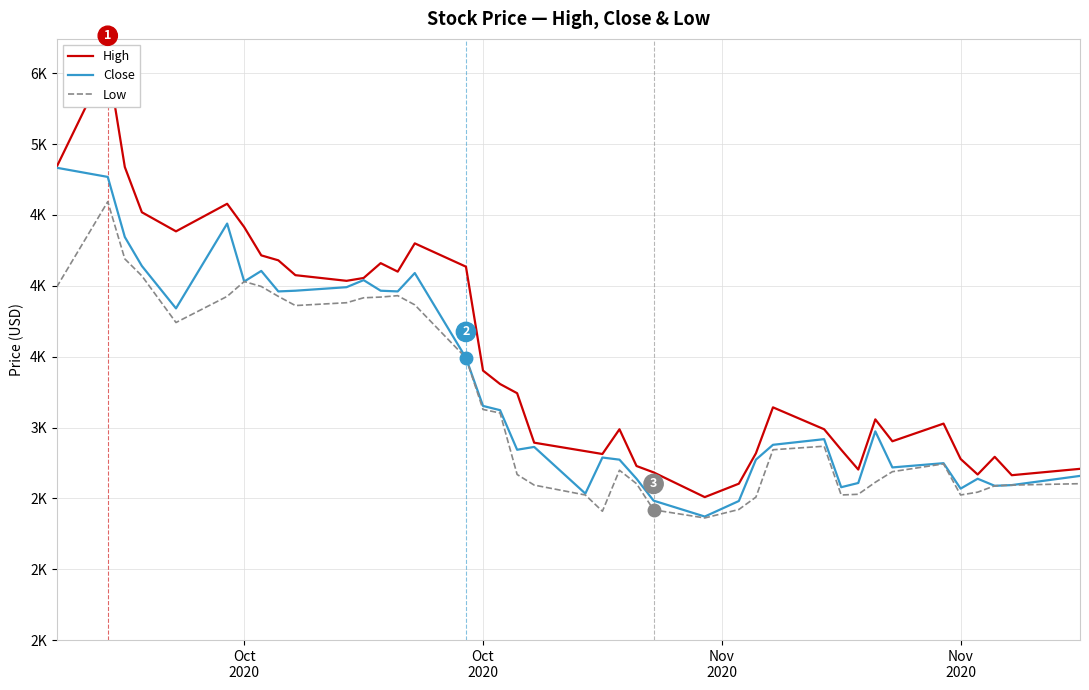

What is the label of the 37th point from the right?

Nov
2020